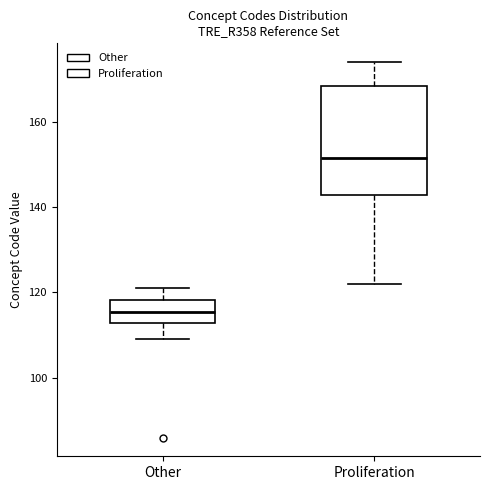

Where does the lower whisker of the box for Proliferation end on the y-axis? The values are not printed on the chart, so give them approximately, as read against the axis.

122